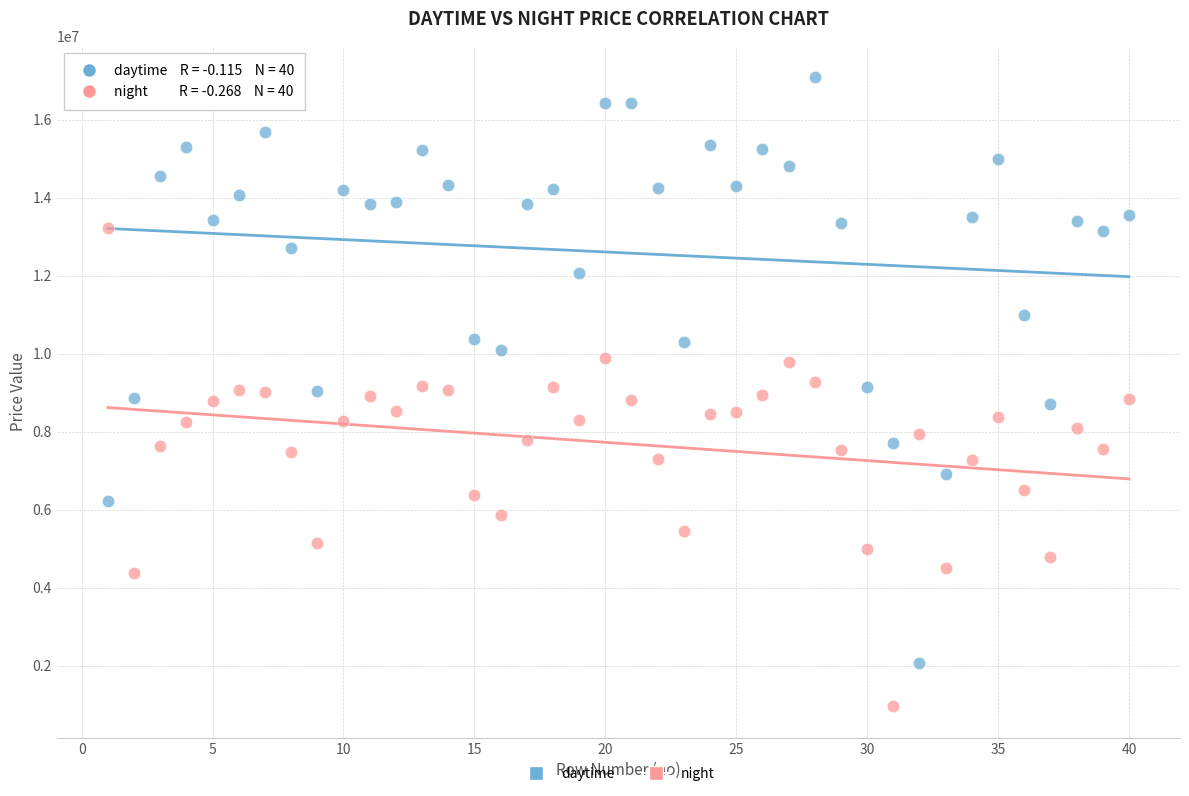

What are all the series names shown in the legend?

daytime, night